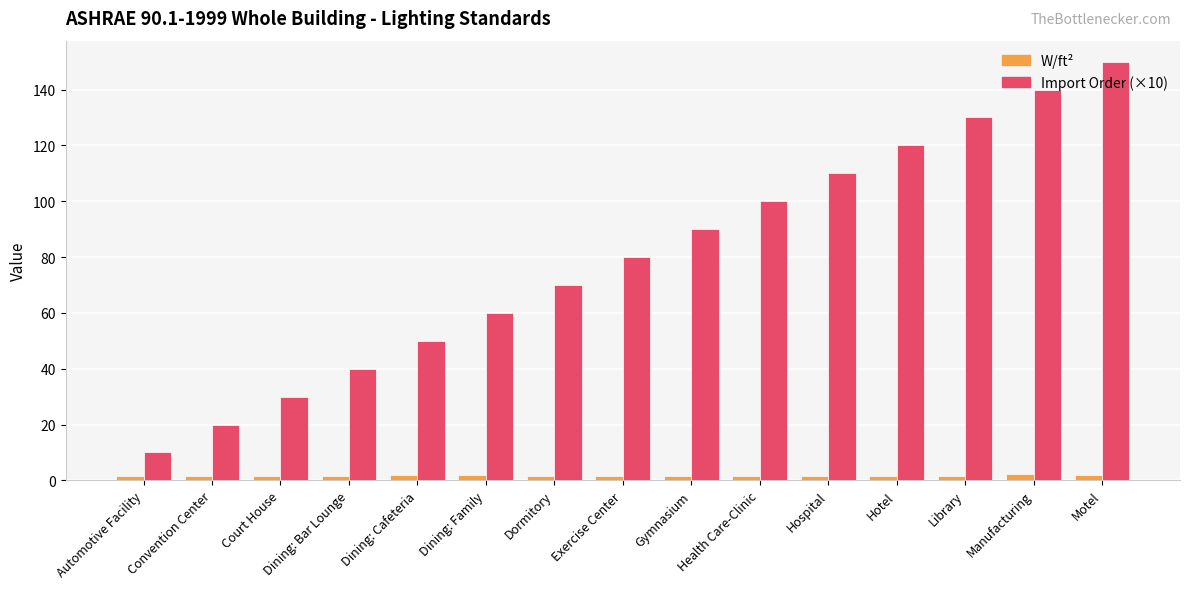

Is it true that W/ft² equals 1.5 at Automotive Facility?

True